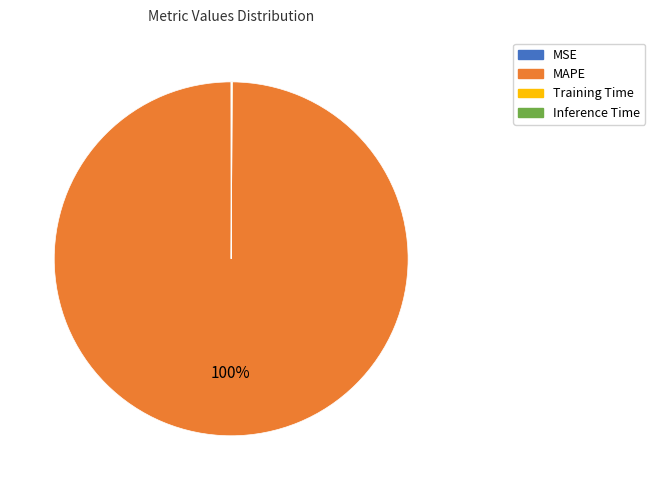

To the nearest percent, what portion does MAPE represent?

100%